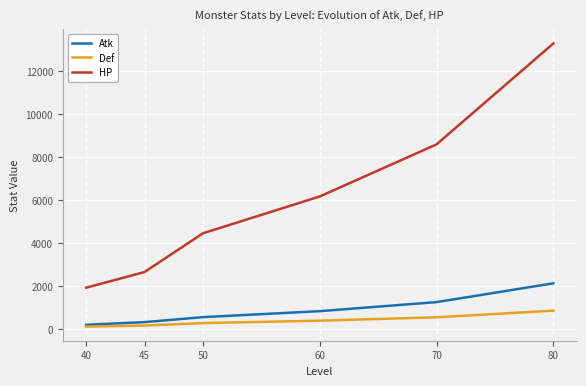

True or false: HP and Atk intersect in this chart.

False